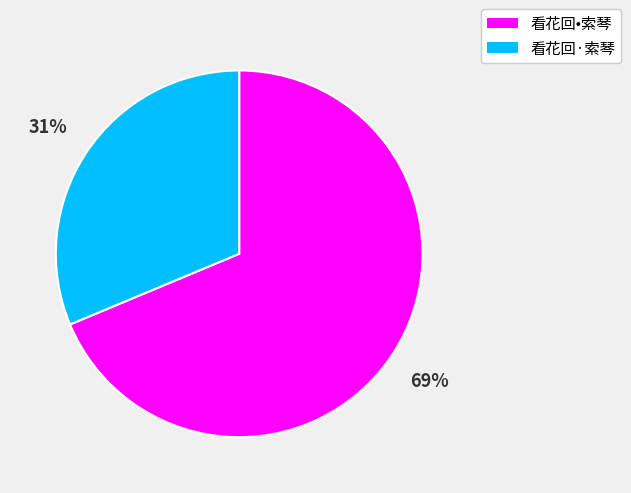

To the nearest percent, what portion does 看花回•索琴 represent?

69%